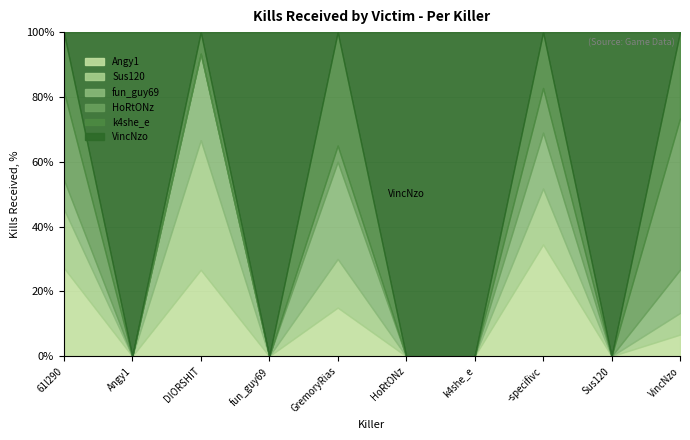

Between Sus120 and VincNzo, which is larger?

VincNzo